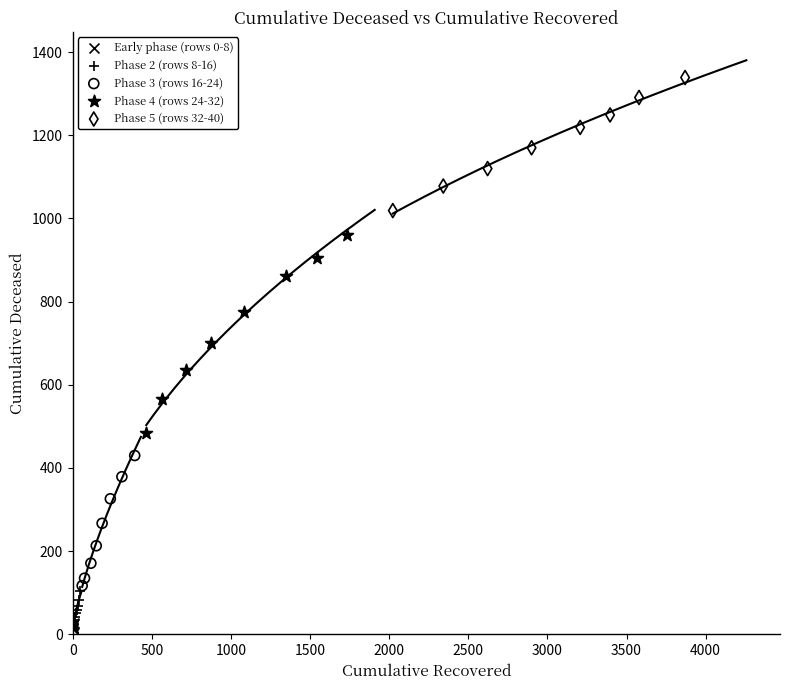

Which series contains the highest Y value?

Phase 5 (rows 32-40)